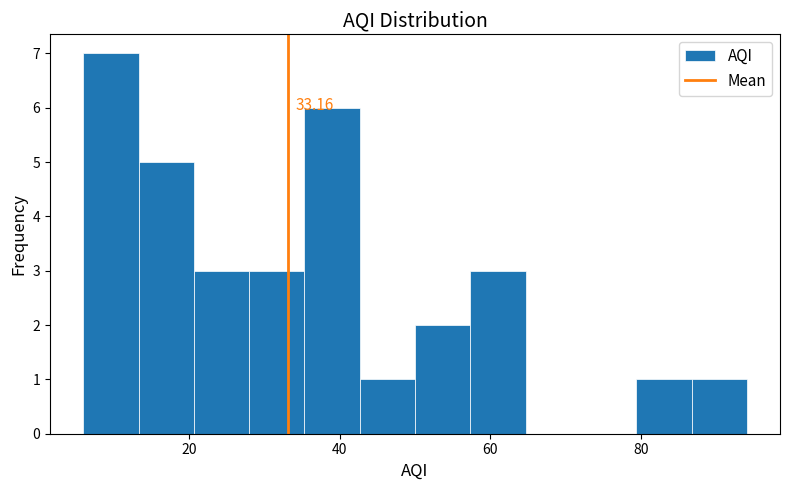

Read against the x-axis, roughly where is the centre of the tallest bar?

10